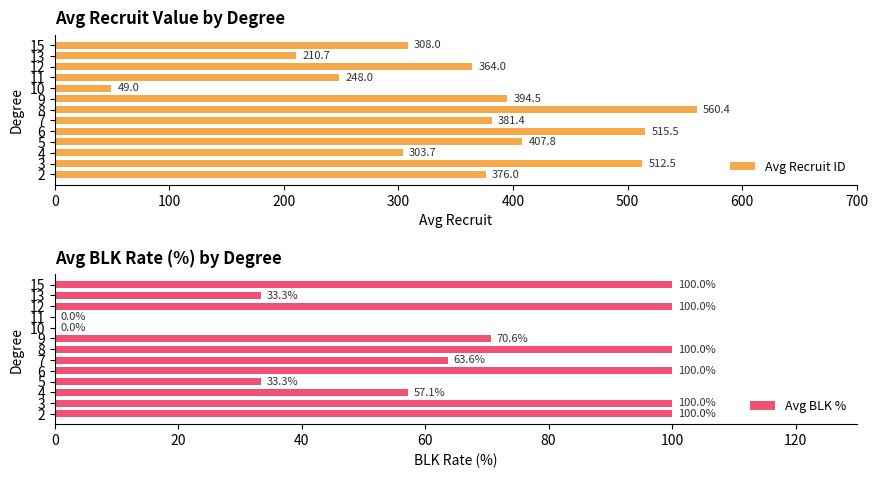

How many bars are there in total?

26